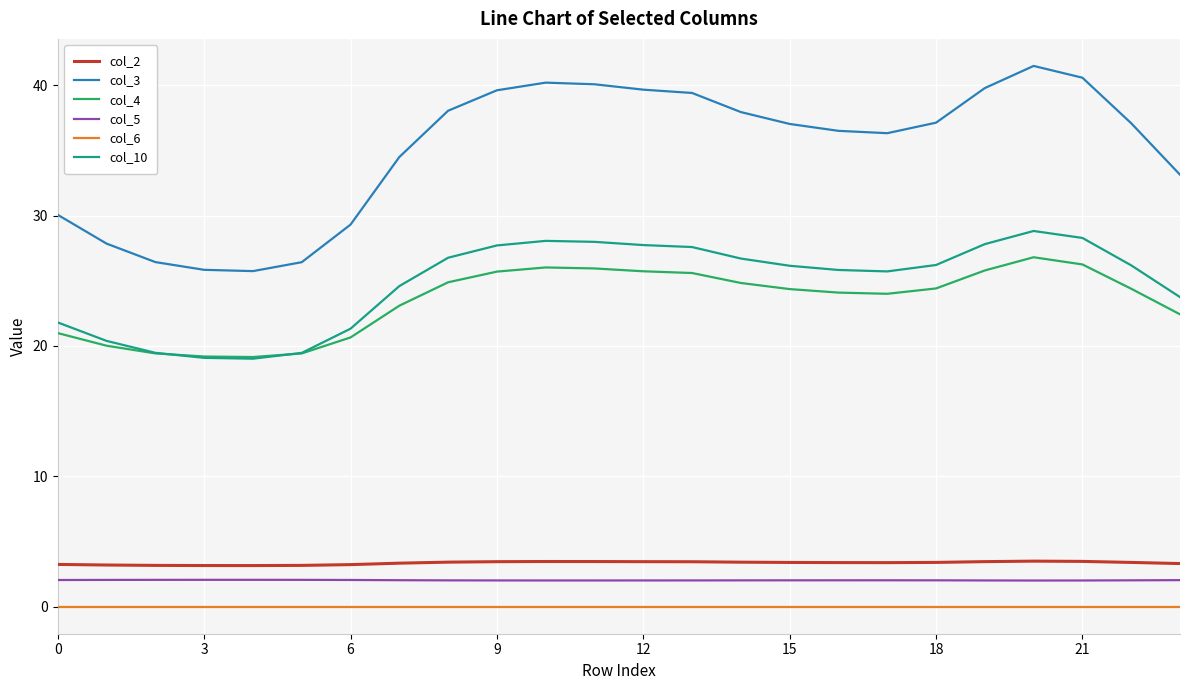

Which series has the widest spread of values?

col_3